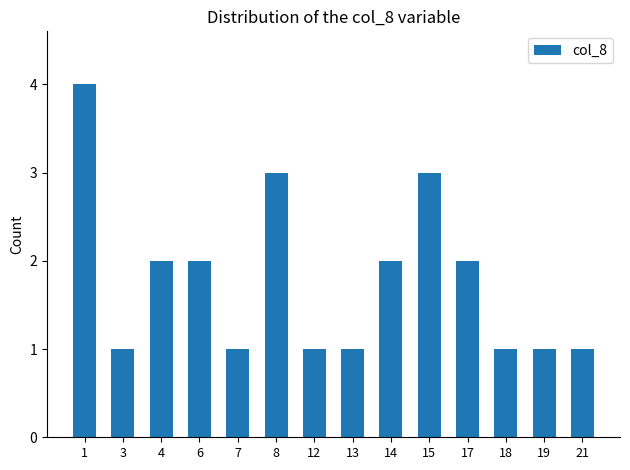

What is the sum of all values?

25